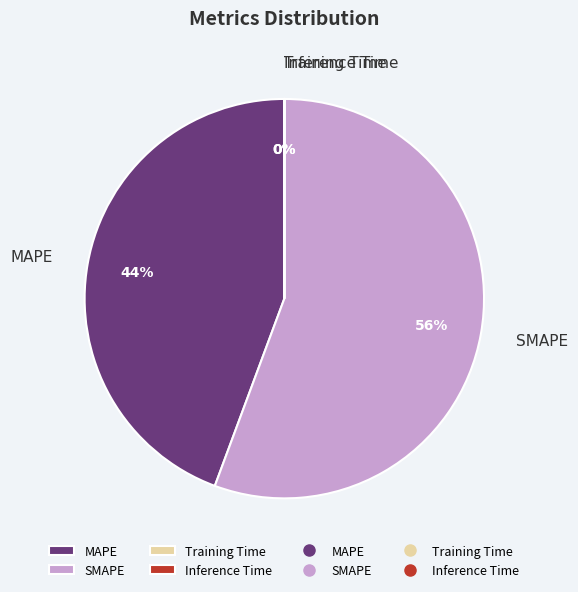

What is the largest slice in the pie chart?

SMAPE